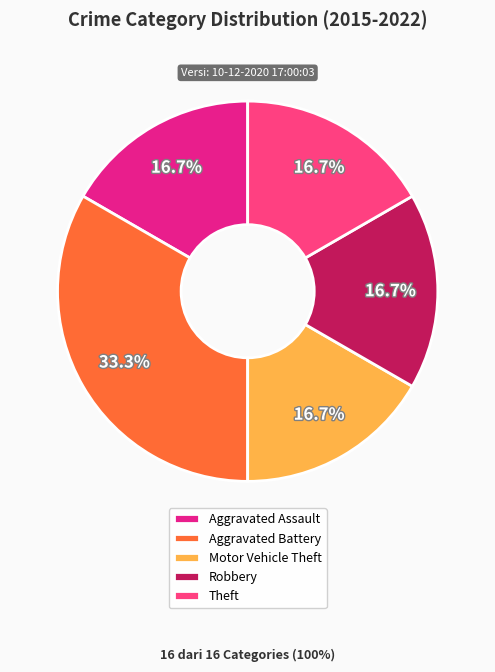

Which slice is the largest?

Aggravated Battery